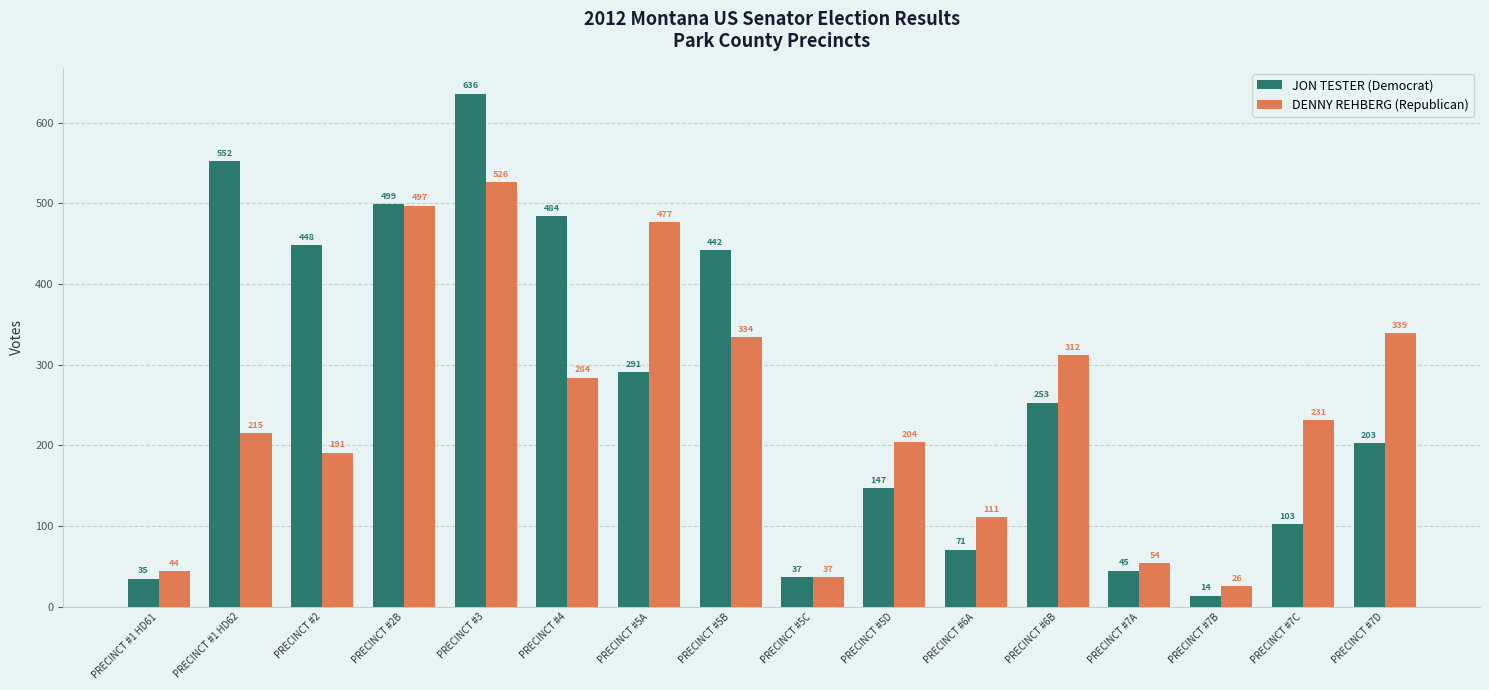

The DENNY REHBERG (Republican) series shows 713 at PRECINCT #5A. True or false?

False